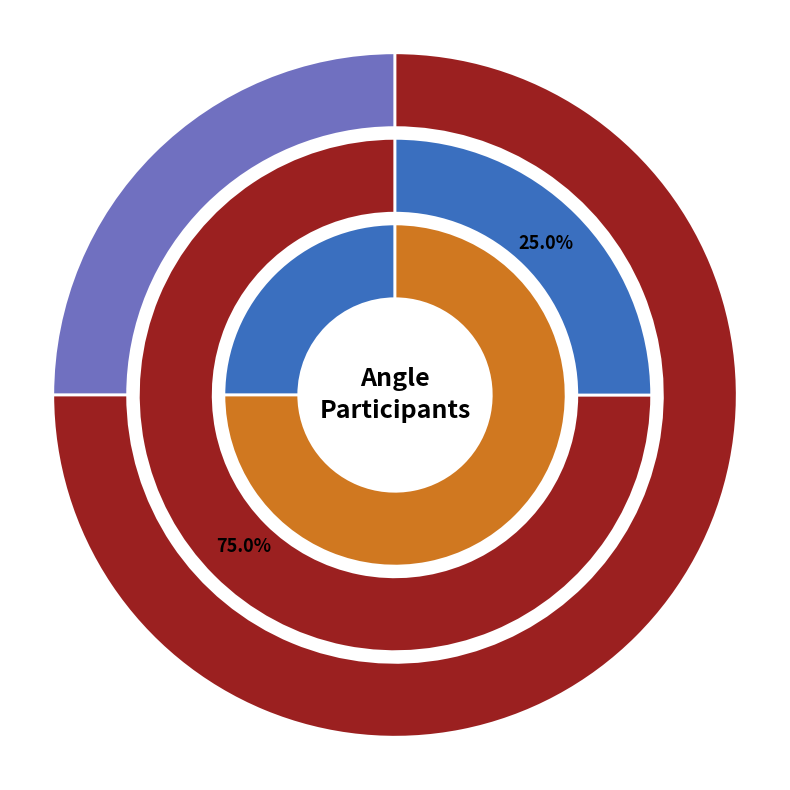

Is Tag Team Tryouts the majority of the pie?

No